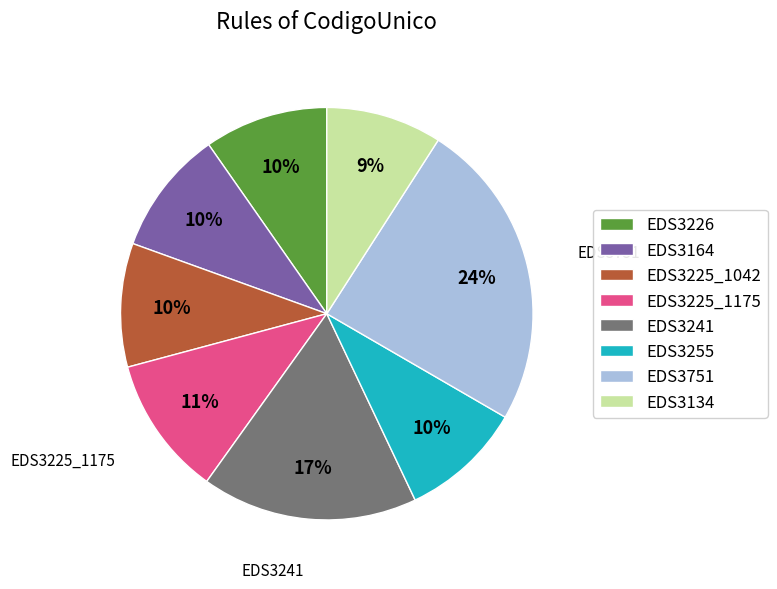

How many slices are in this pie chart?

8